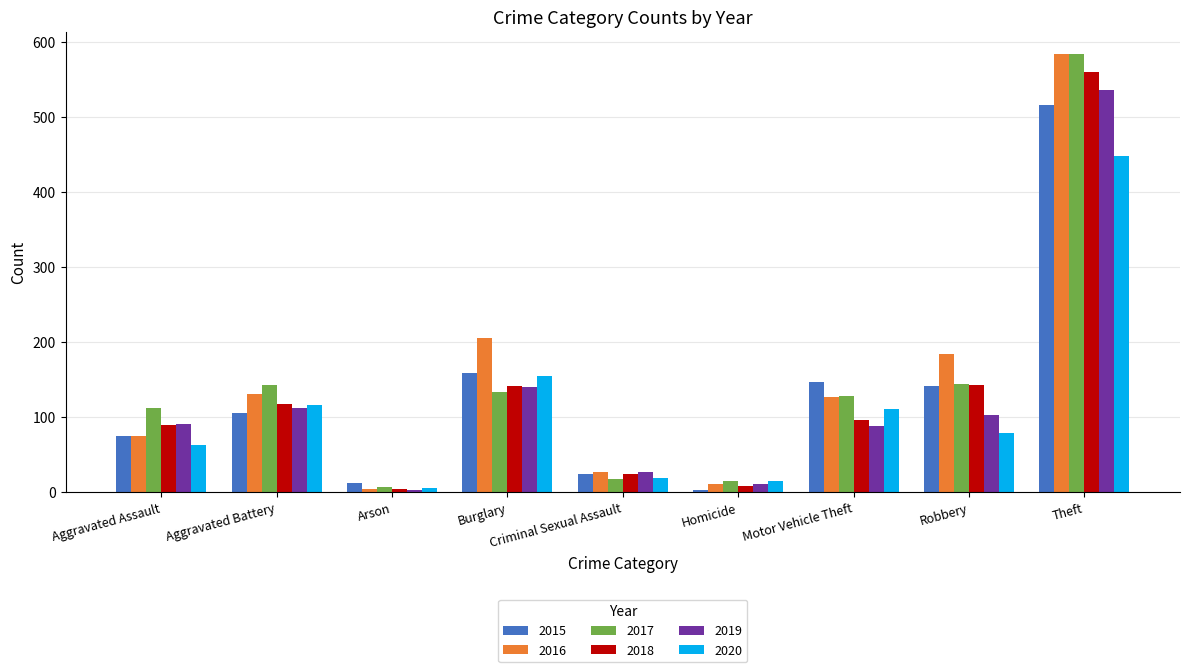

What is the label of the 6th bar from the right?

Burglary